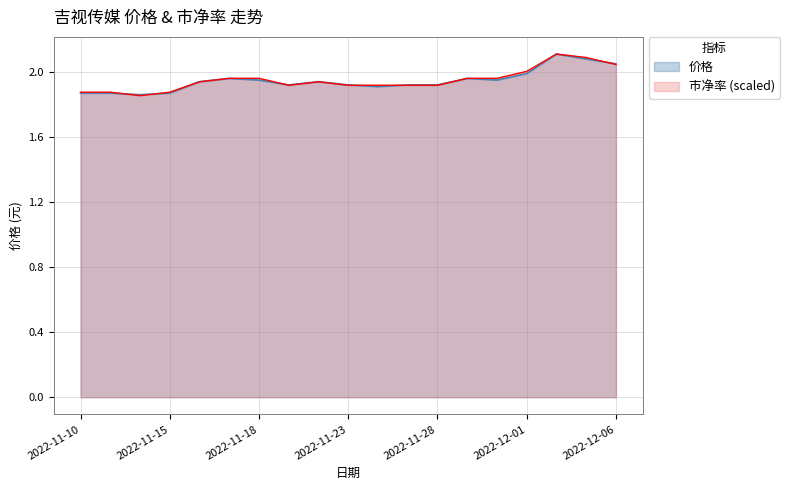

What position from the right is 2022-11-21?

12